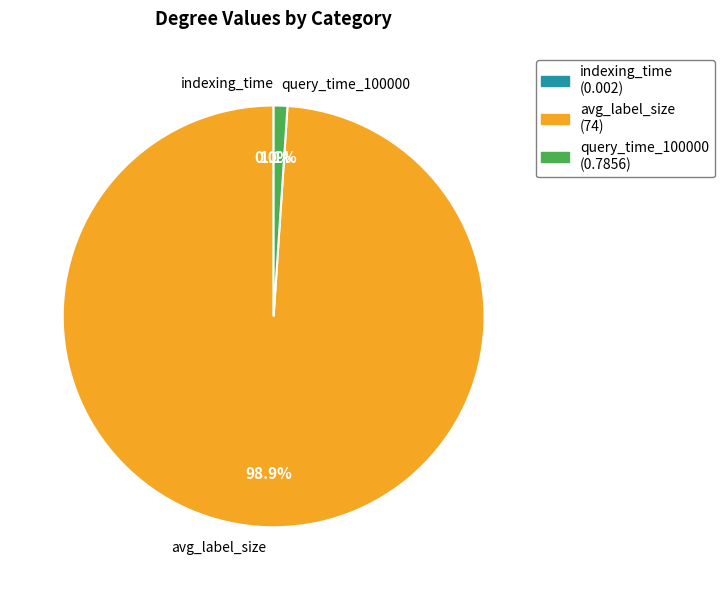

Is it true that query_time_100000 is 1% of the pie?

True